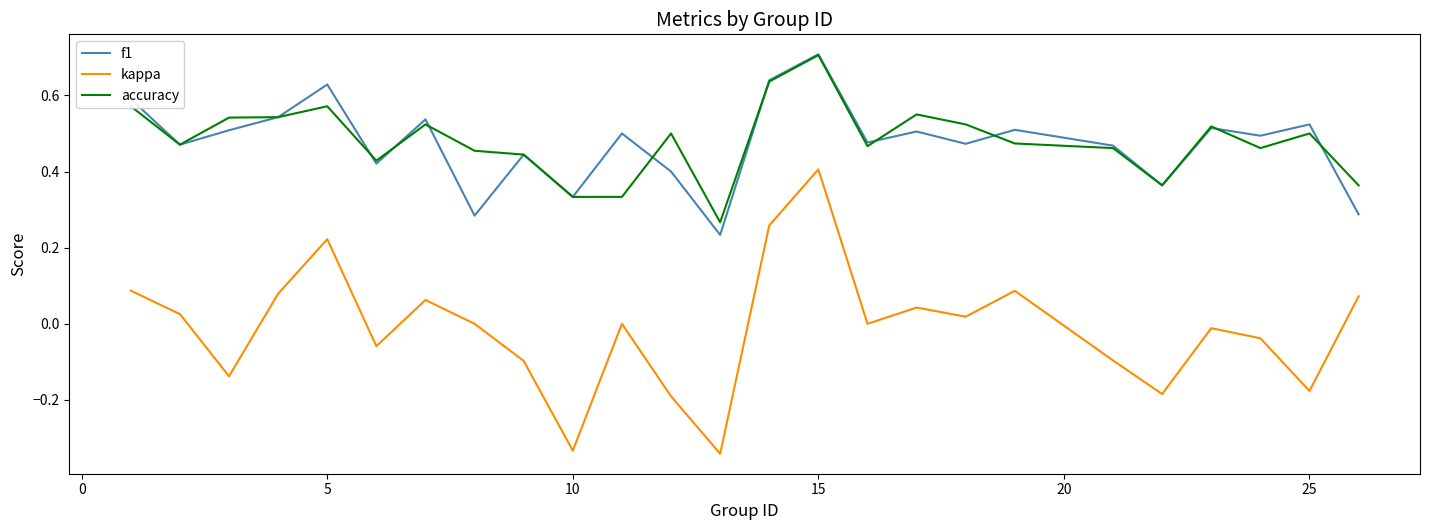

Which series has the widest spread of values?

kappa